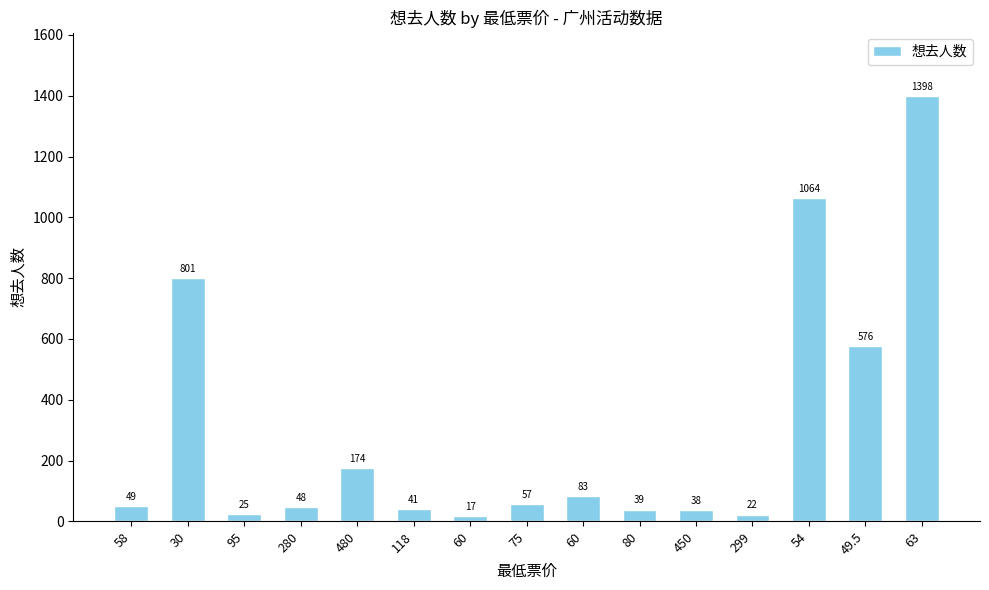

How many series are shown in this chart?

1